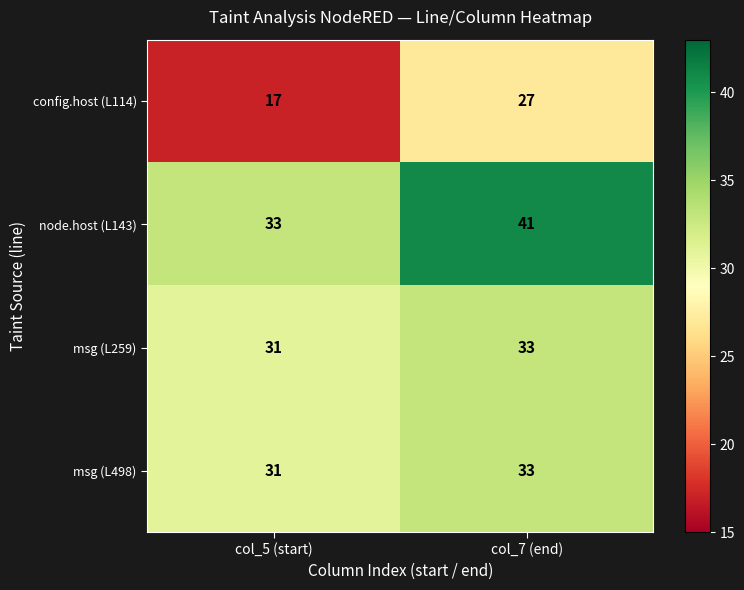

Which series has the widest spread of values?

config.host (L114)